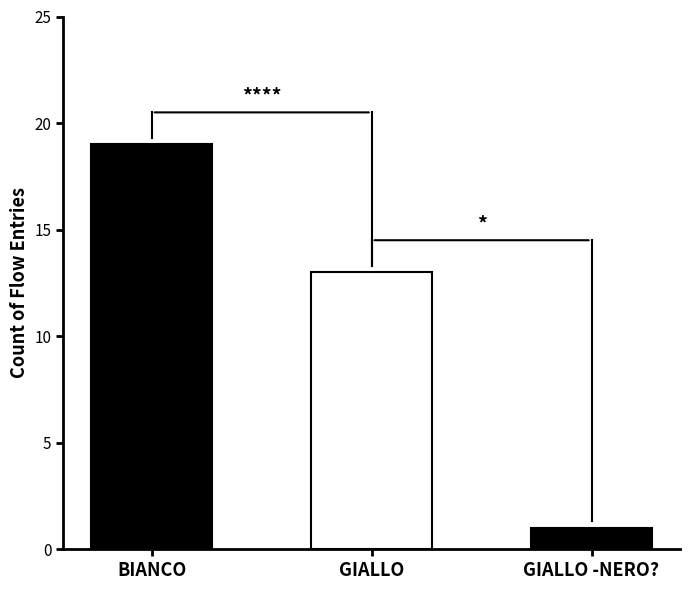

Does the chart contain any negative values?

No